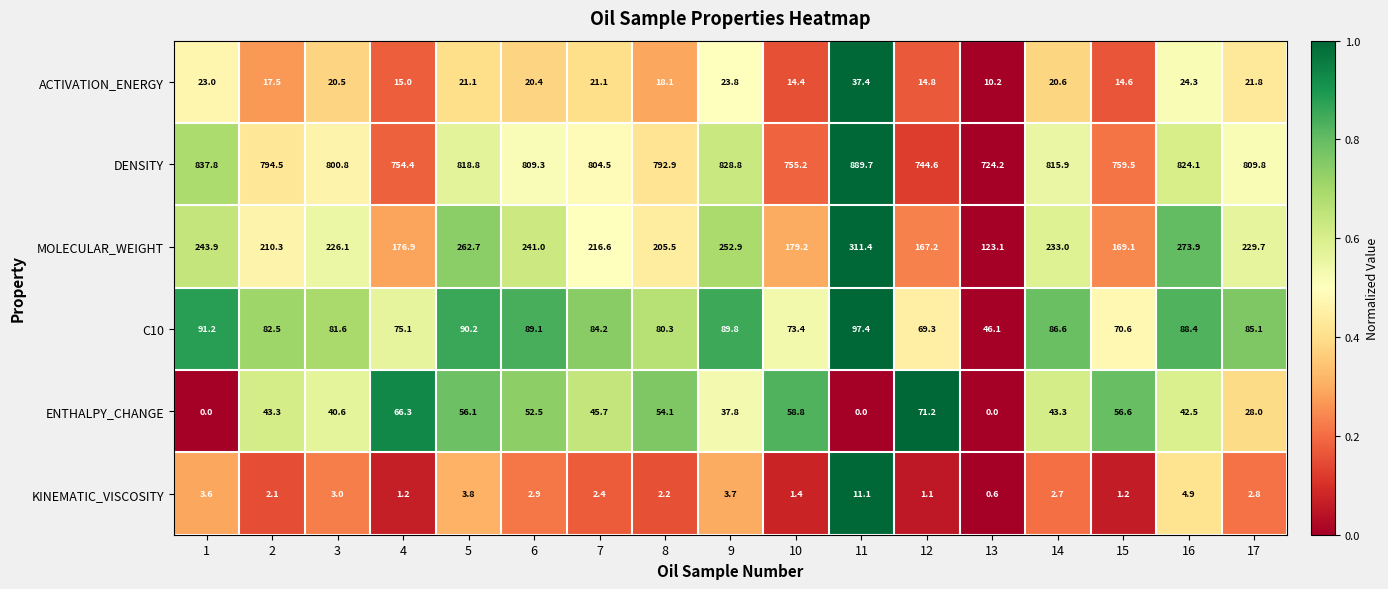

Which series has the widest spread of values?

MOLECULAR_WEIGHT